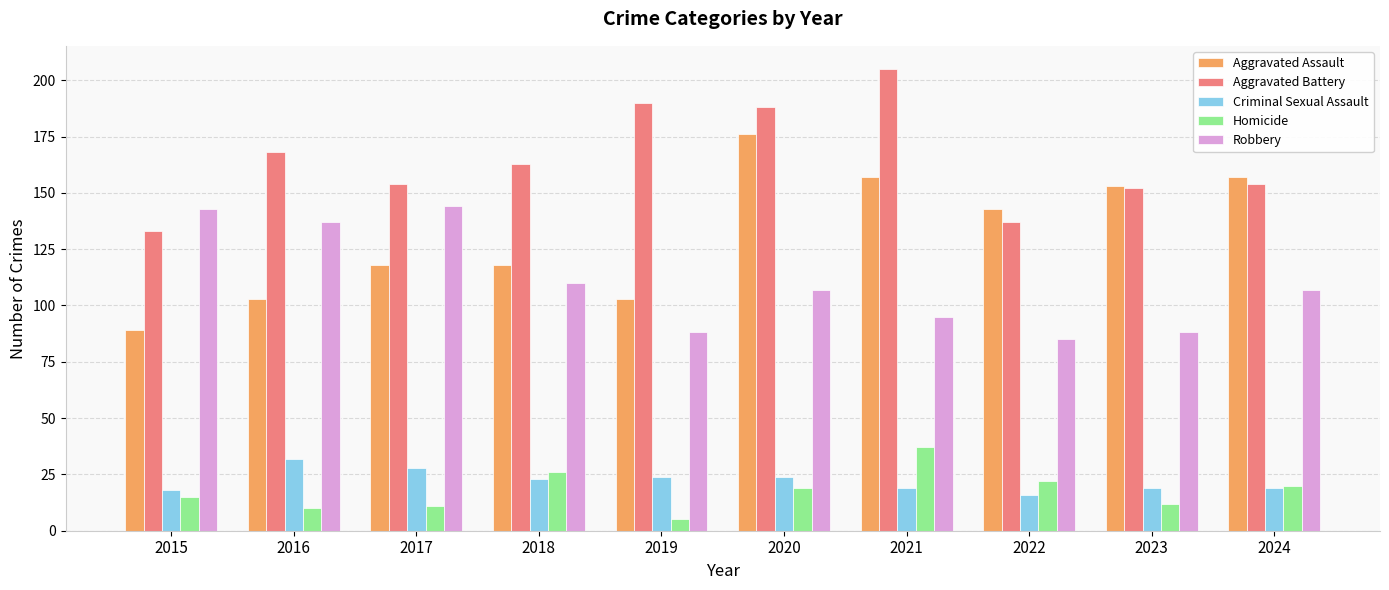

What is the maximum value for Criminal Sexual Assault?

32